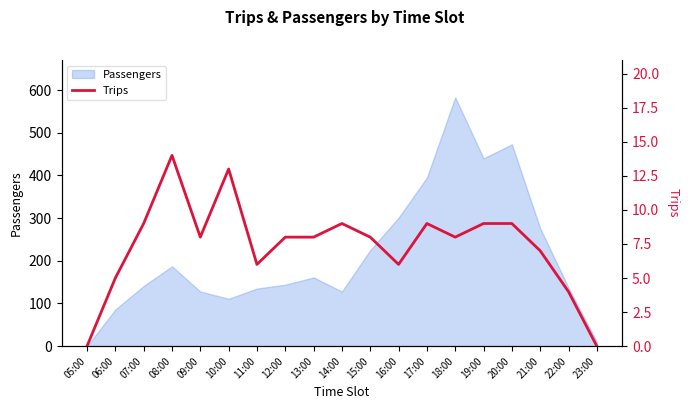

What is the label of the 10th point from the right?

14:00